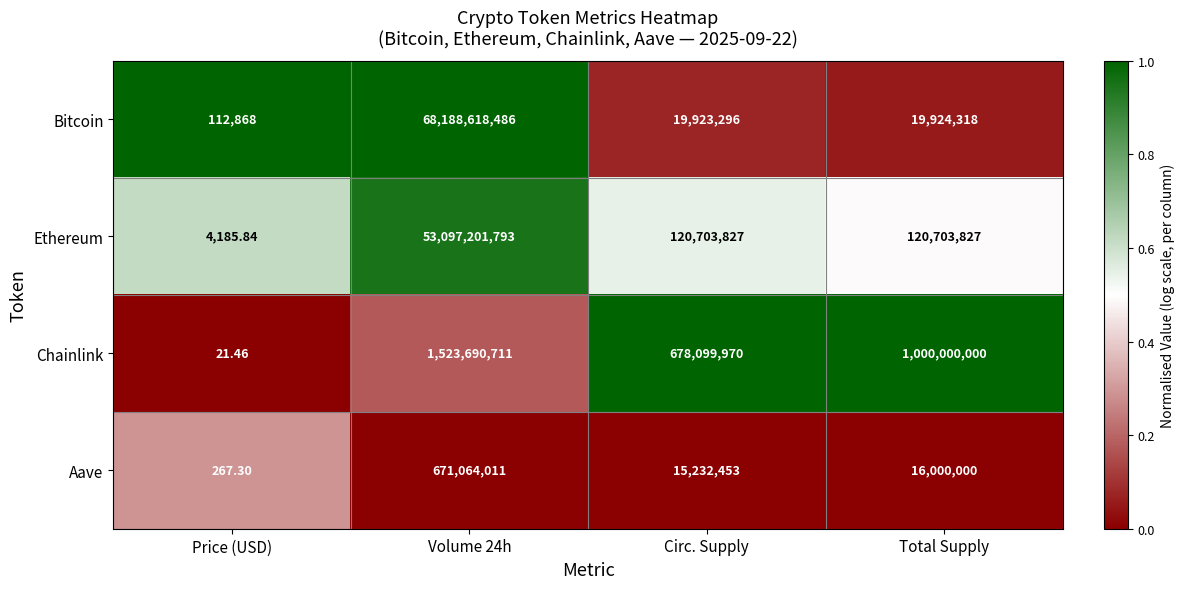

Which series has the largest total across all categories?

Bitcoin